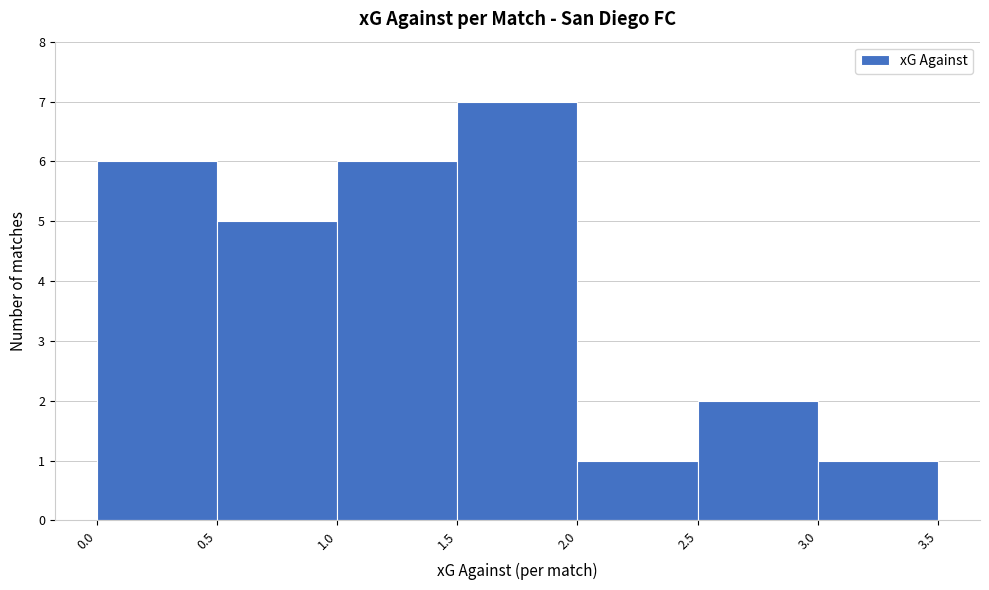

What is the height of the bar covering 0.5 to 1.0 on the x-axis? The values are not printed on the chart, so give them approximately, as read against the axis.

5